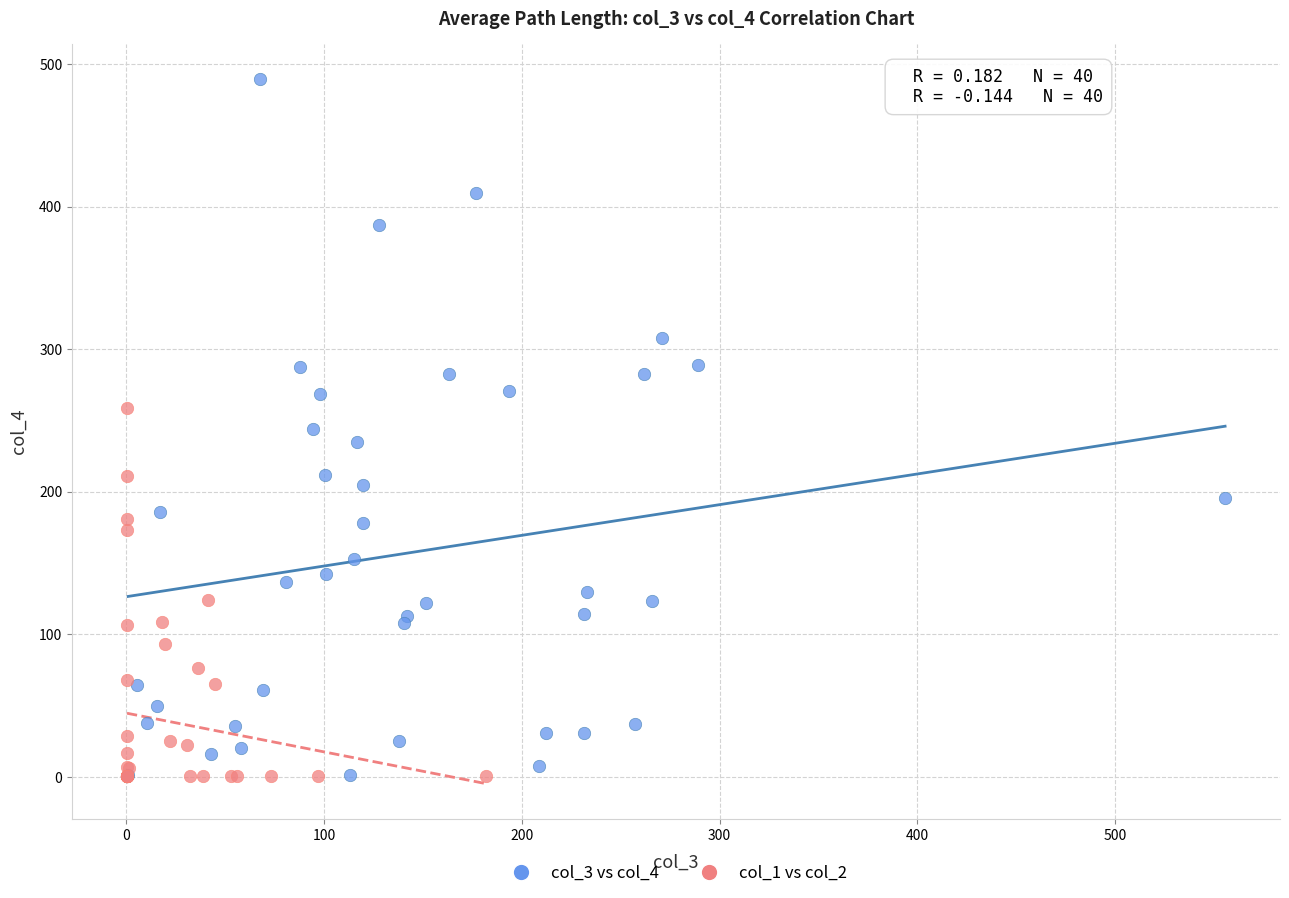

Which series contains the highest Y value?

col_3 vs col_4